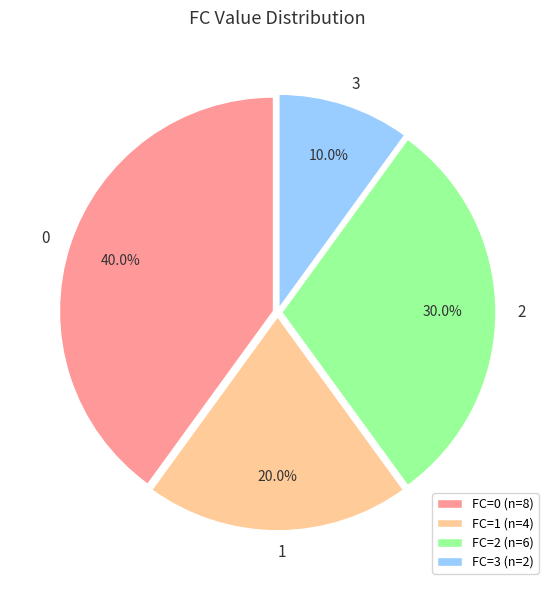

Rank the categories by value from lowest to highest.

FC=3 (n=2), FC=1 (n=4), FC=2 (n=6), FC=0 (n=8)